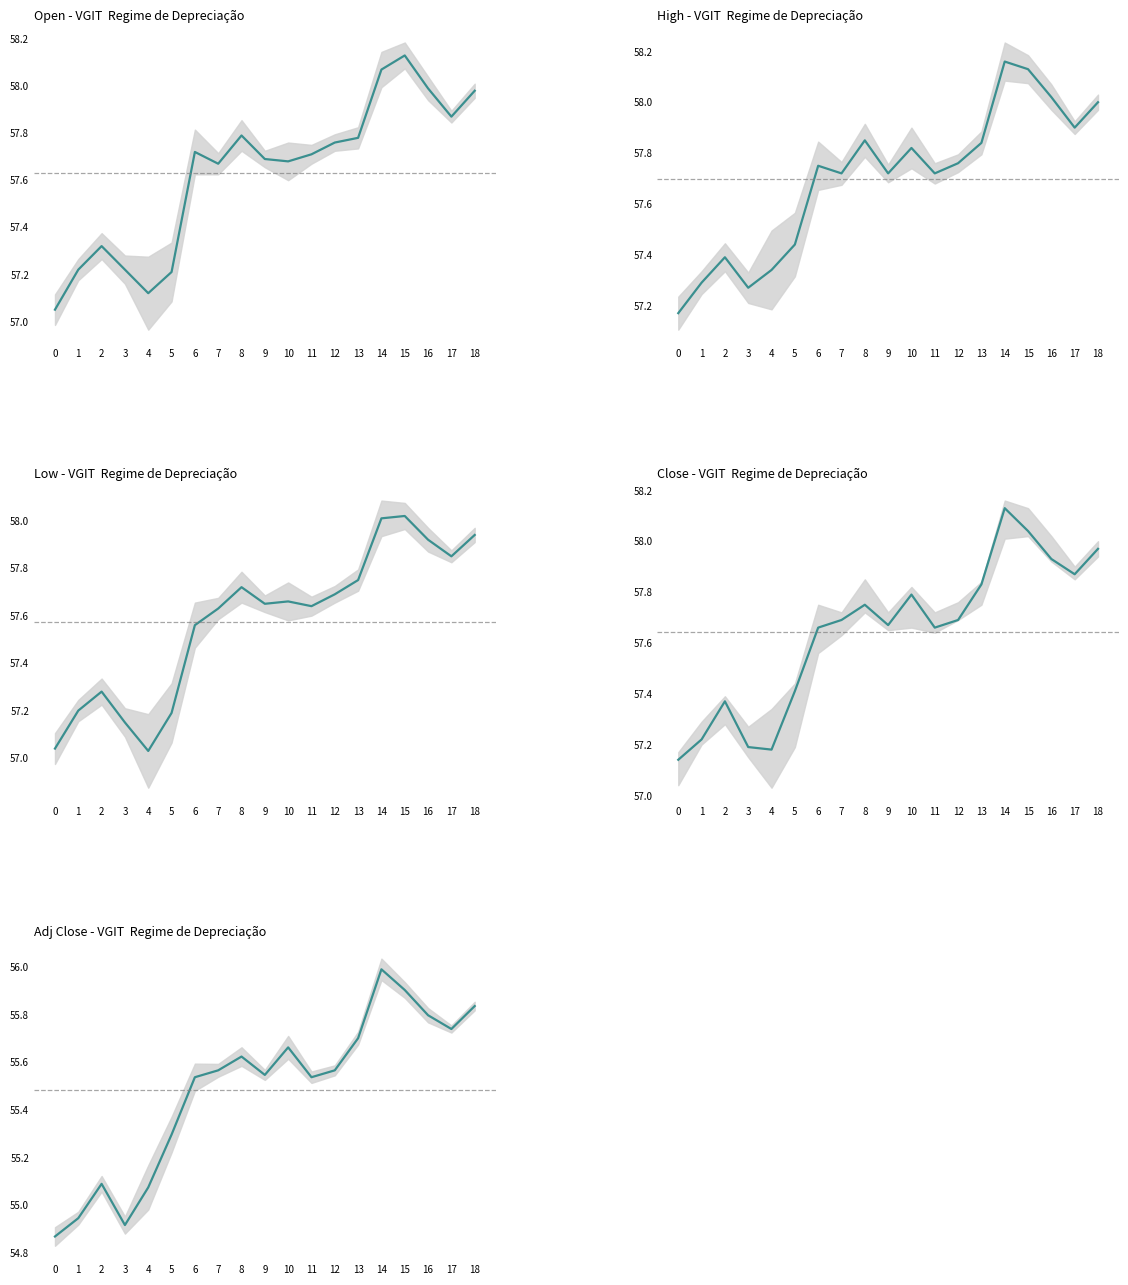

Reading right to left, extract all data points from this chart.

Open: 18=58.0	17=57.9	16=58.0	15=58.1	14=58.1	13=57.8	12=57.8	11=57.7	10=57.7	9=57.7	8=57.8	7=57.7	6=57.7	5=57.2	4=57.1	3=57.2	2=57.3	1=57.2	0=57.0
High: 18=58.0	17=57.9	16=58.0	15=58.1	14=58.2	13=57.8	12=57.8	11=57.7	10=57.8	9=57.7	8=57.8	7=57.7	6=57.8	5=57.4	4=57.3	3=57.3	2=57.4	1=57.3	0=57.2
Low: 18=57.9	17=57.8	16=57.9	15=58.0	14=58.0	13=57.8	12=57.7	11=57.6	10=57.7	9=57.7	8=57.7	7=57.6	6=57.6	5=57.2	4=57.0	3=57.2	2=57.3	1=57.2	0=57.0
Close: 18=58.0	17=57.9	16=57.9	15=58.0	14=58.1	13=57.8	12=57.7	11=57.7	10=57.8	9=57.7	8=57.8	7=57.7	6=57.7	5=57.4	4=57.2	3=57.2	2=57.4	1=57.2	0=57.1
Adj Close: 18=55.8	17=55.7	16=55.8	15=55.9	14=56.0	13=55.7	12=55.6	11=55.5	10=55.7	9=55.5	8=55.6	7=55.6	6=55.5	5=55.3	4=55.1	3=54.9	2=55.1	1=54.9	0=54.9